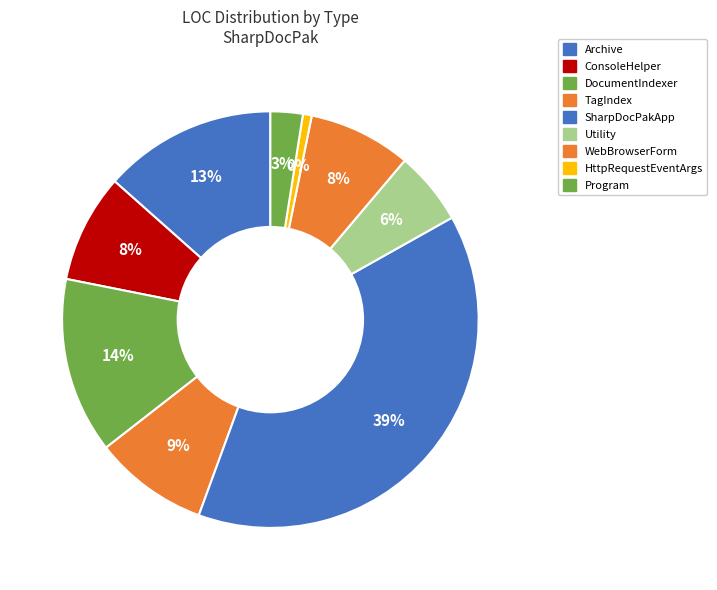

True or false: Program accounts for 1% of the total.

False